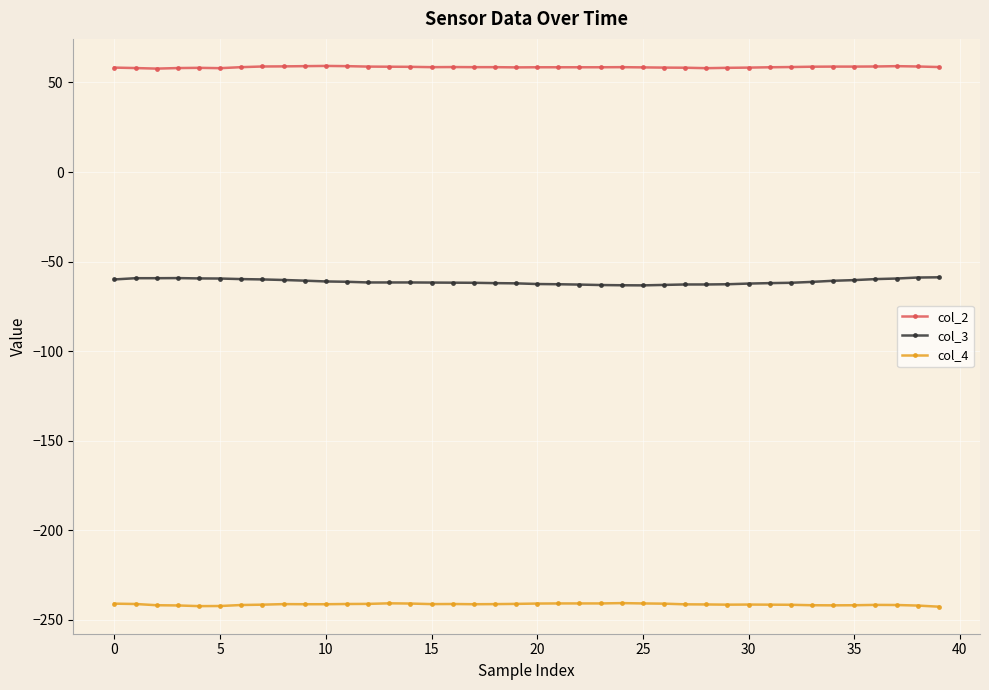

What is the value of the col_4 point at the 1st from the left?

-240.9